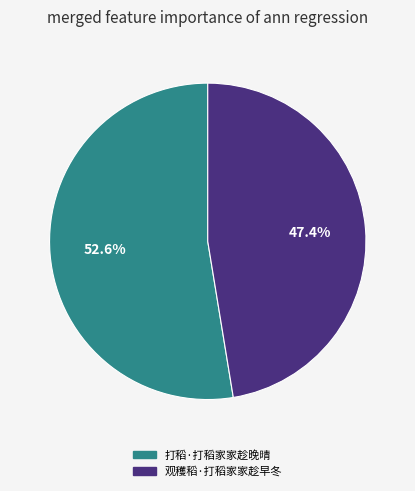

Rank the categories by value from highest to lowest.

打稻·打稻家家趁晚晴, 观穫稻·打稻家家趁早冬